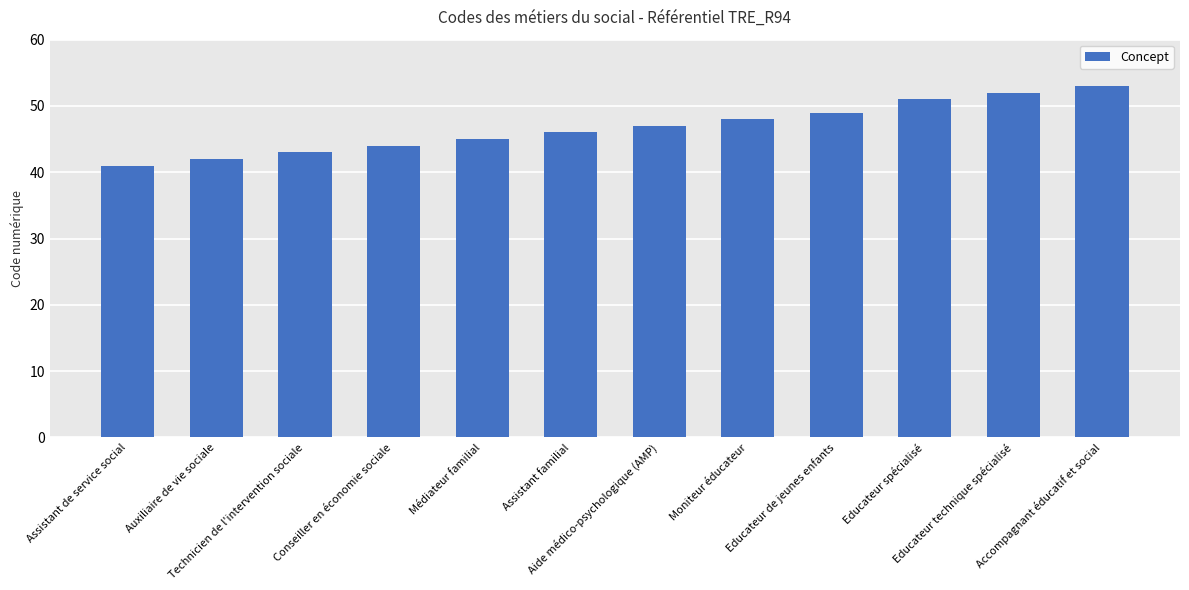

Does the chart contain stacked bars?

No